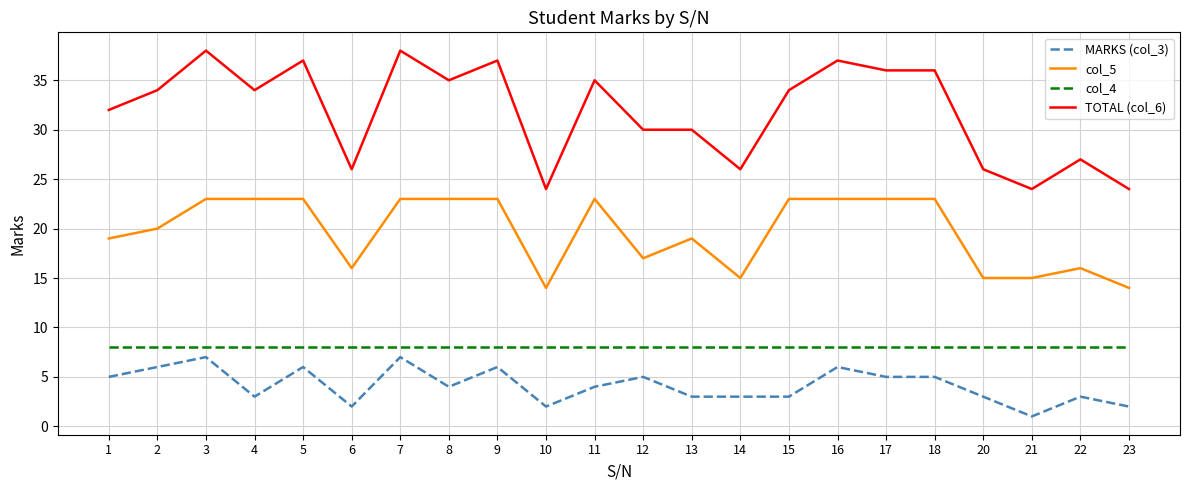

Rank the series at 15 from highest to lowest value.

TOTAL (col_6), col_5, col_4, MARKS (col_3)